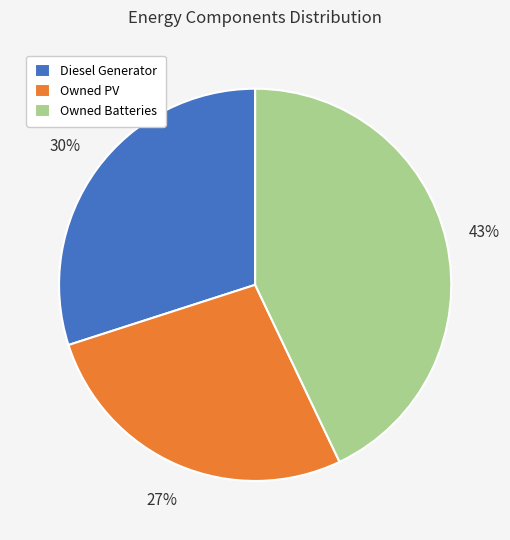

Which category has the smallest portion of the pie?

Owned PV